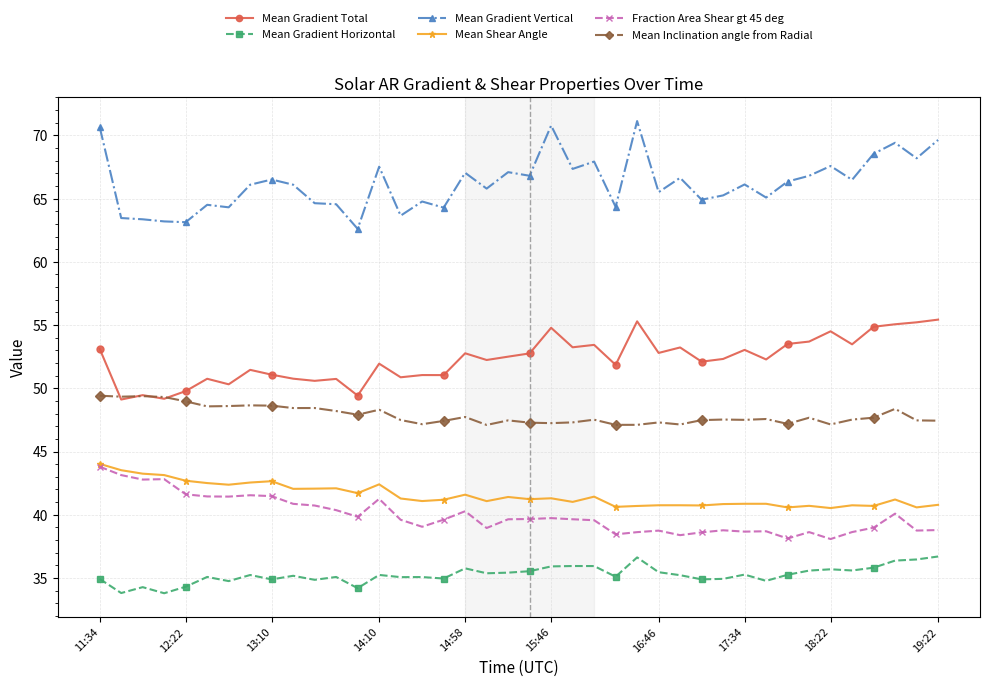

What is the value of the Mean Shear Angle point at the 14th from the left?

42.4